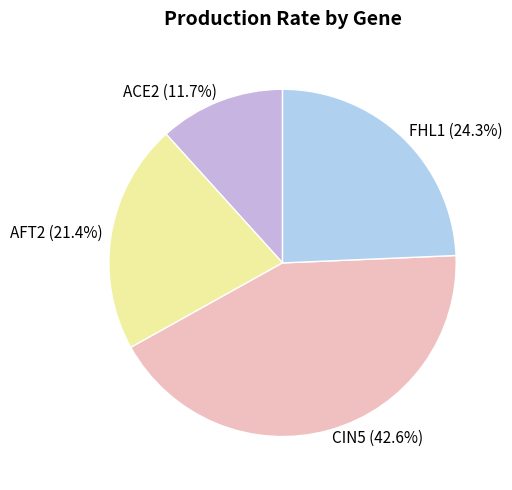

The ACE2 slice represents 12% of the pie. True or false?

True